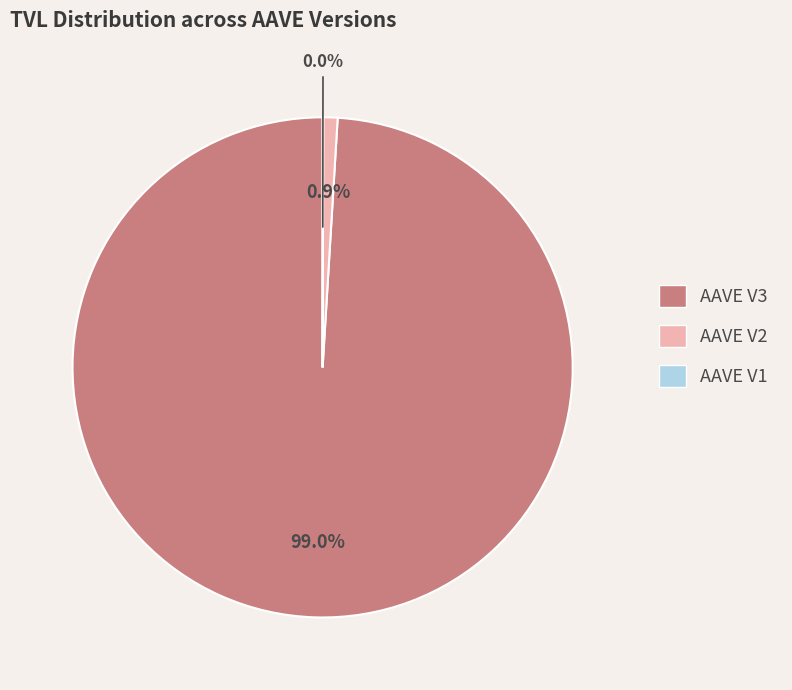

Which has a higher value, AAVE V2 or AAVE V3?

AAVE V3